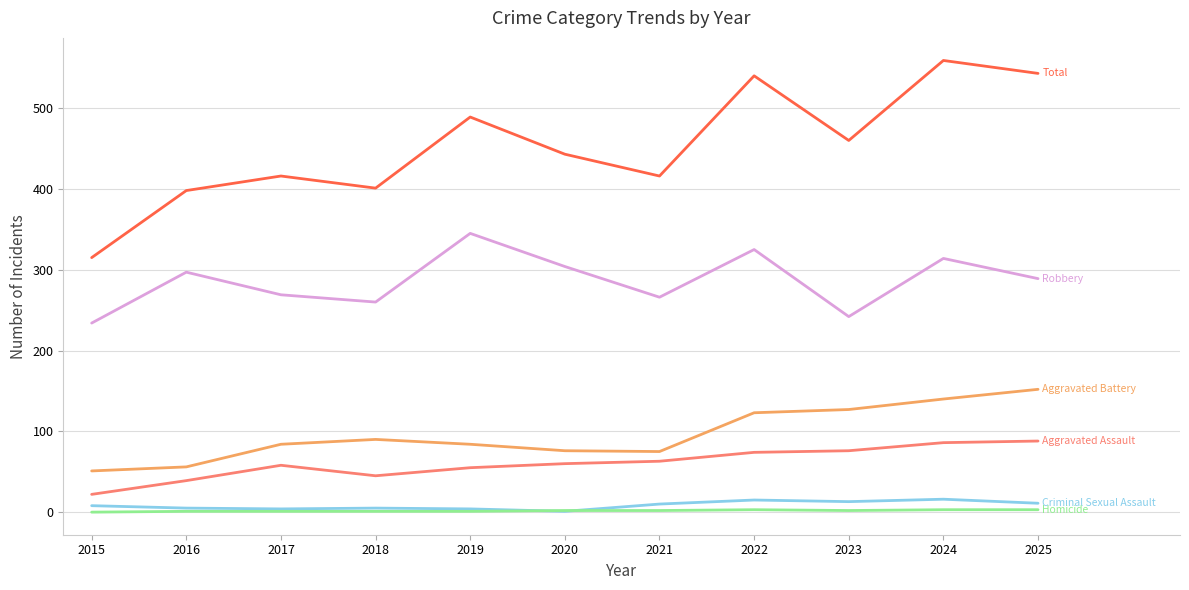

What is the greatest value displayed?

559